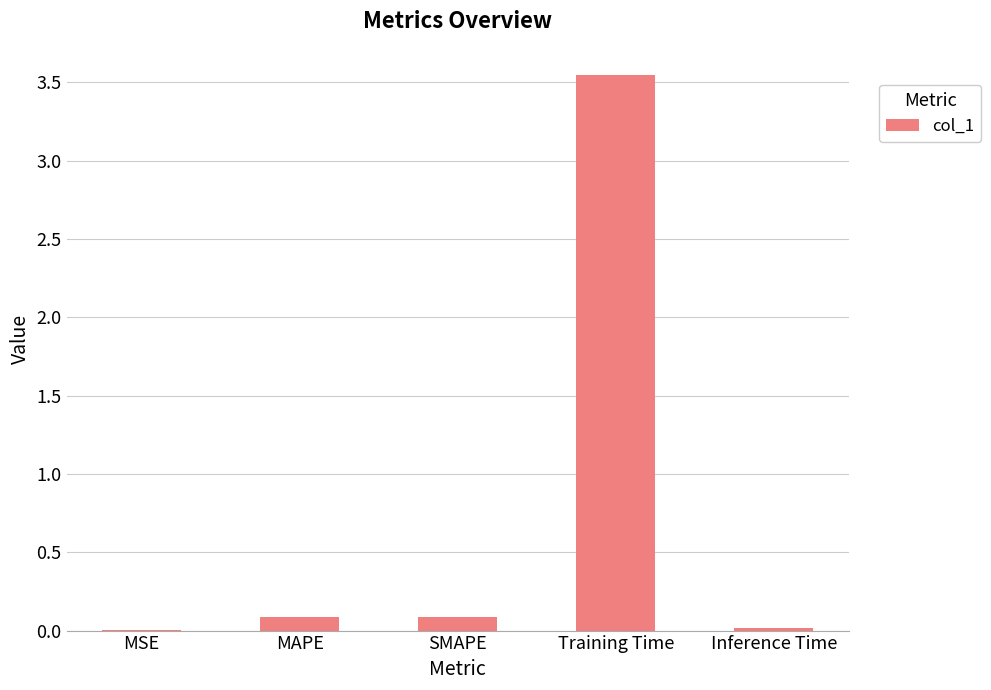

At which category does the chart reach its peak across all series?

Training Time